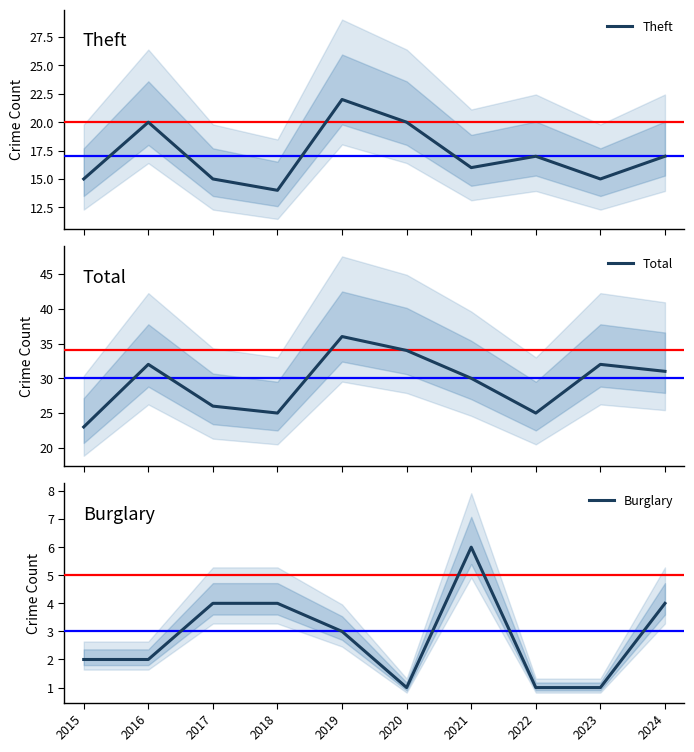

What is the difference between the maximum and minimum values in the Total series?

13